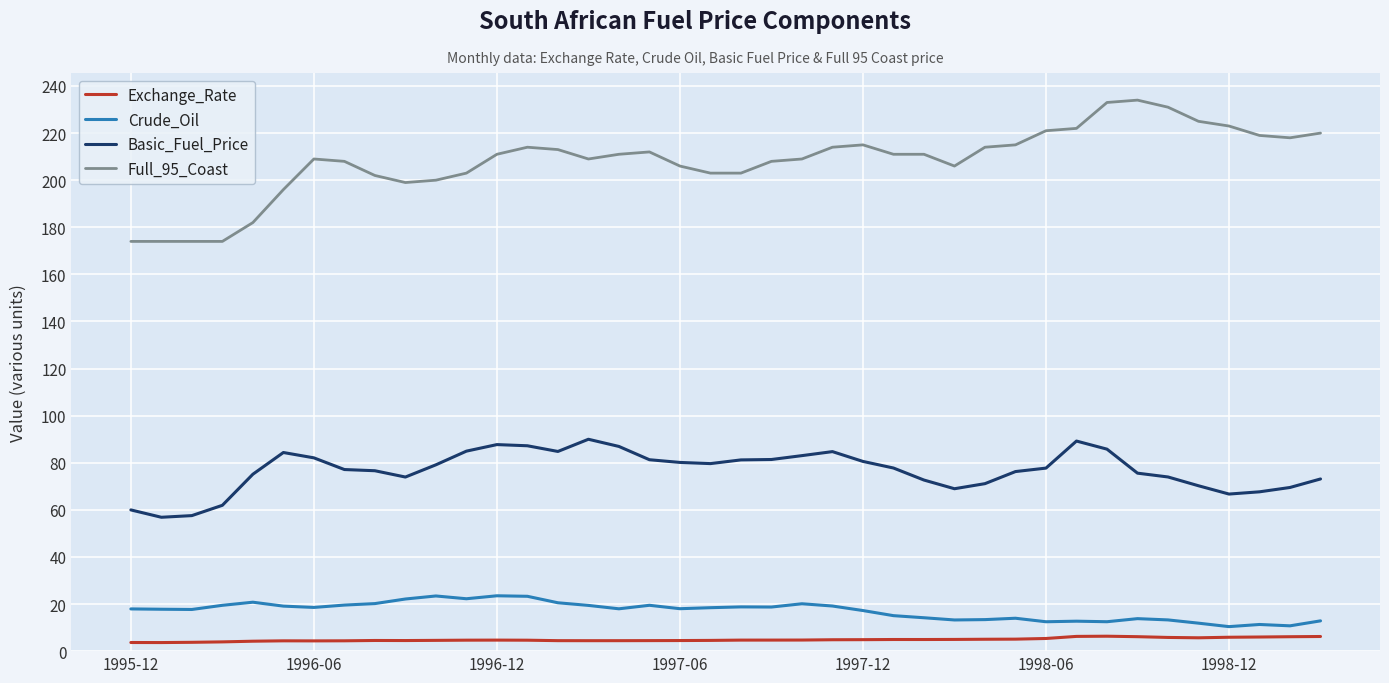

Which series has the largest total across all categories?

Full_95_Coast